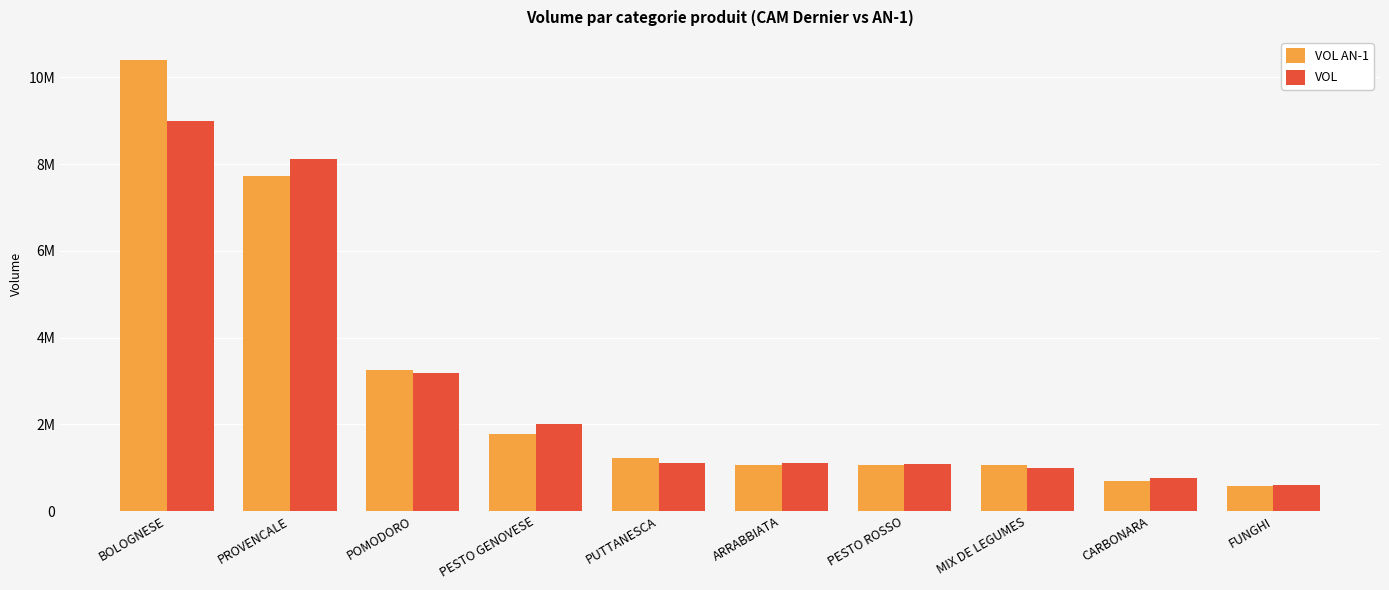

Are the bars grouped side by side (vs. stacked)?

Yes